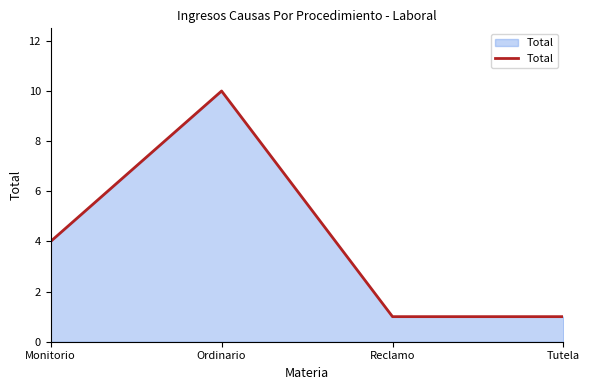

What is the difference between the maximum and minimum values?

9